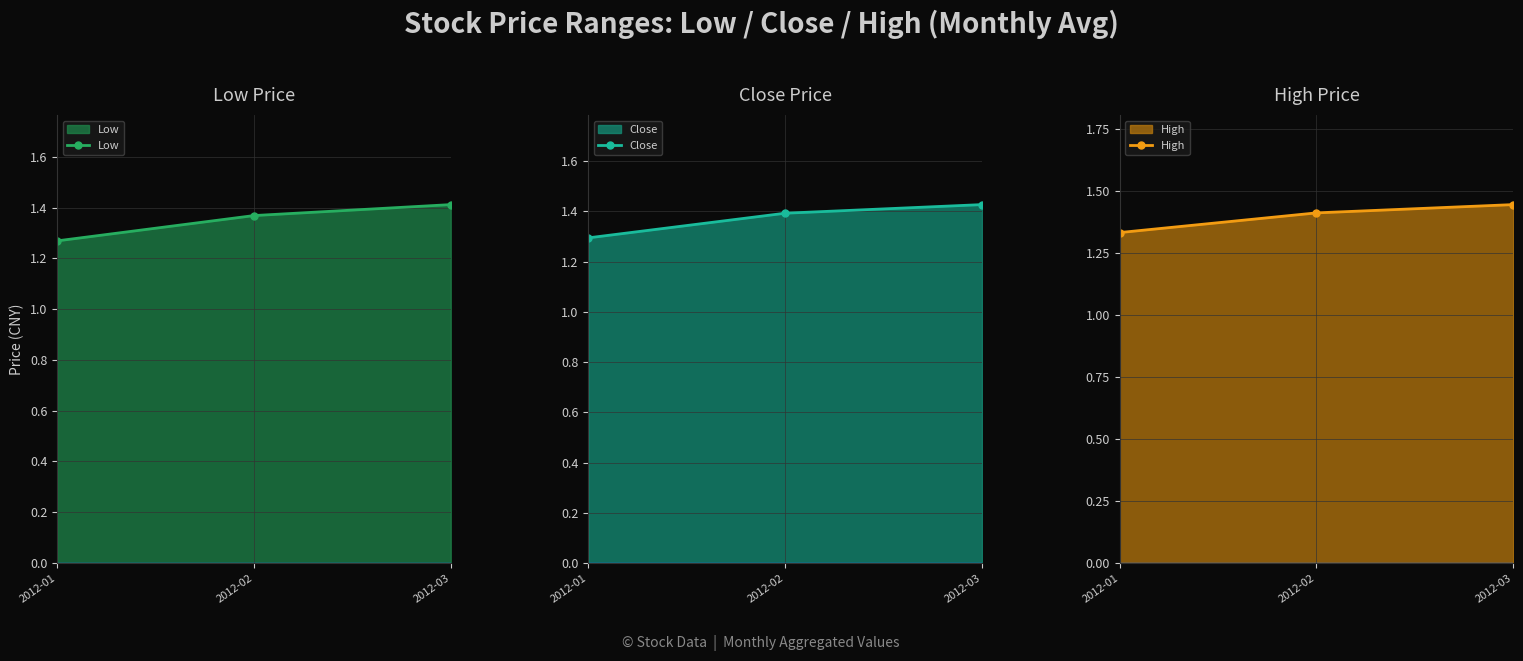

What is the difference between the second highest and minimum values in the High series?

0.1